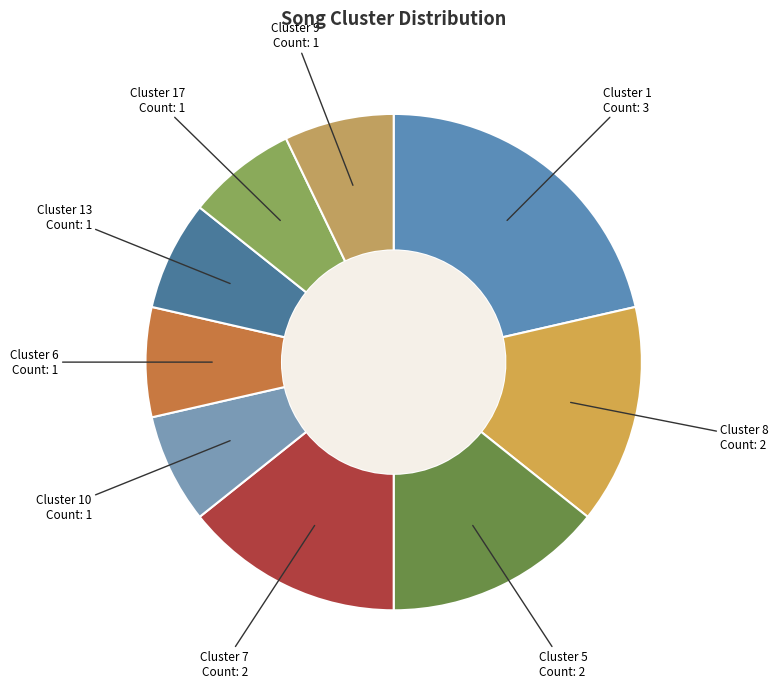

How many segments does this pie chart have?

9